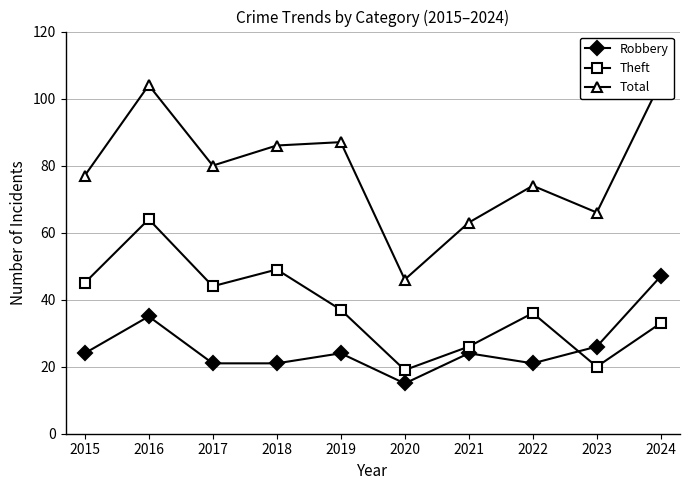

Does the chart have visible grid lines?

Yes